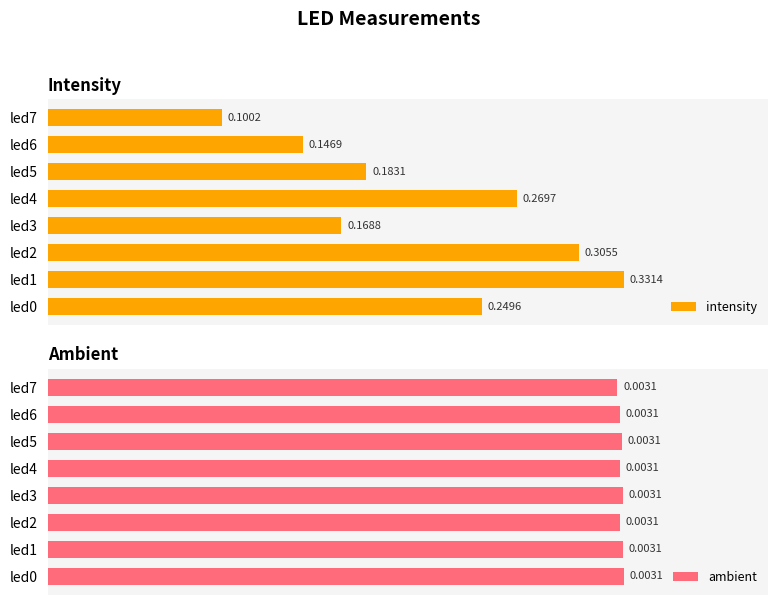

What is the sum of all intensity values?

1.8